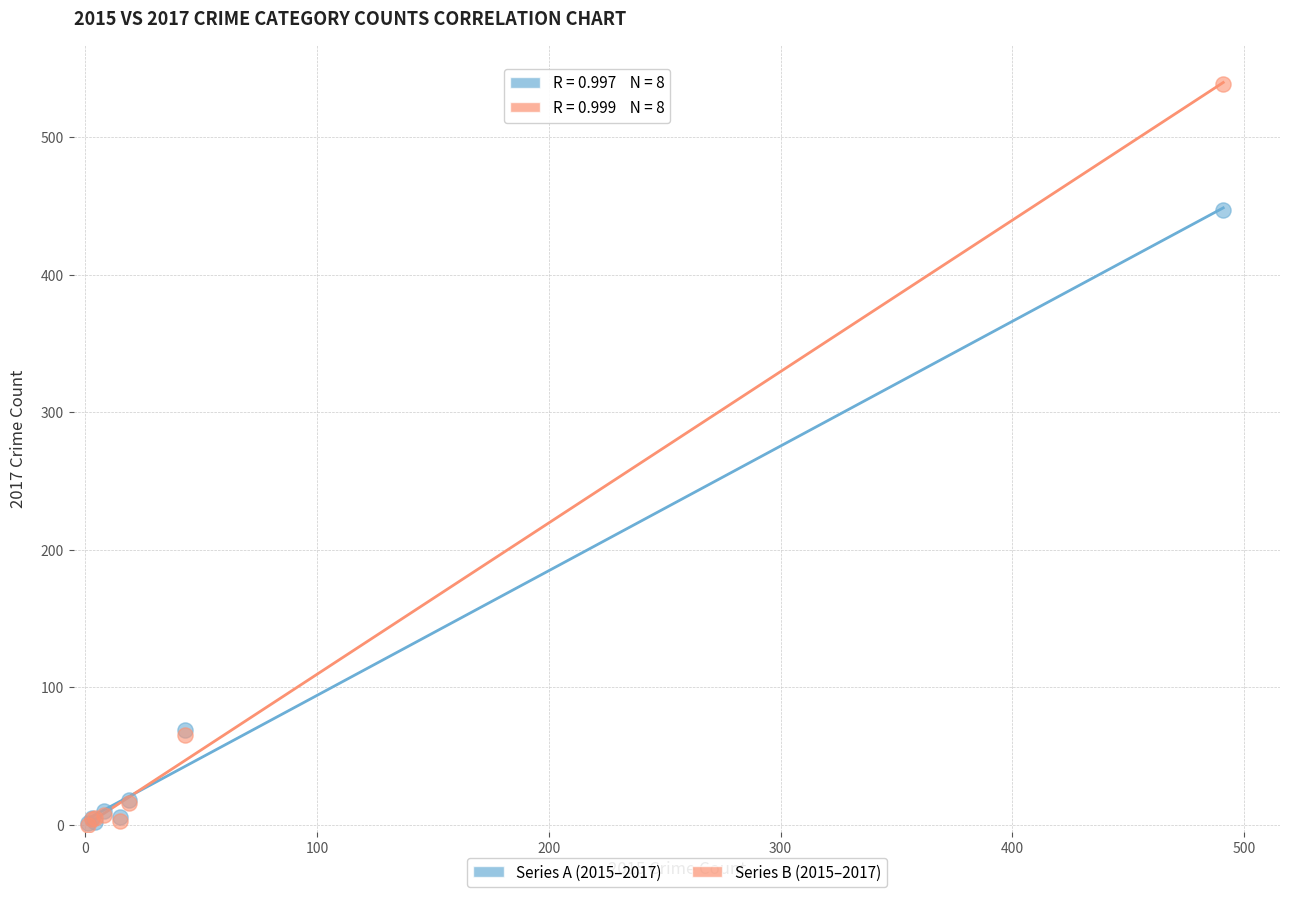

Across all series, what Y value is closest to 269?

447